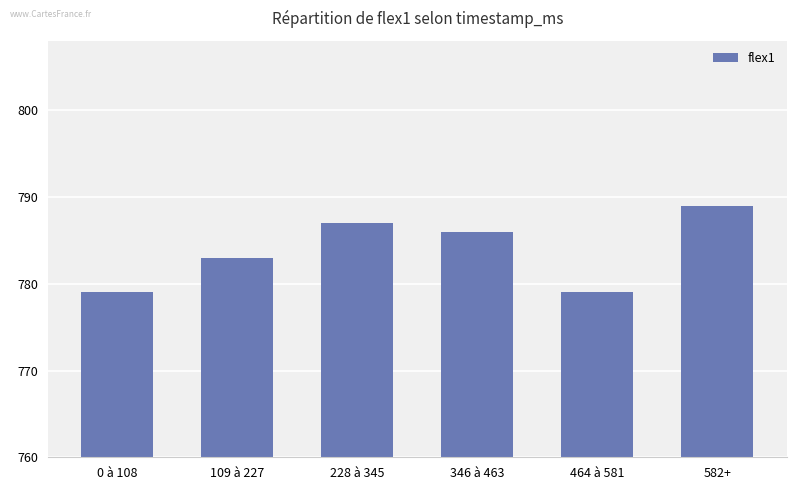

What position from the right is 0 à 108?

6